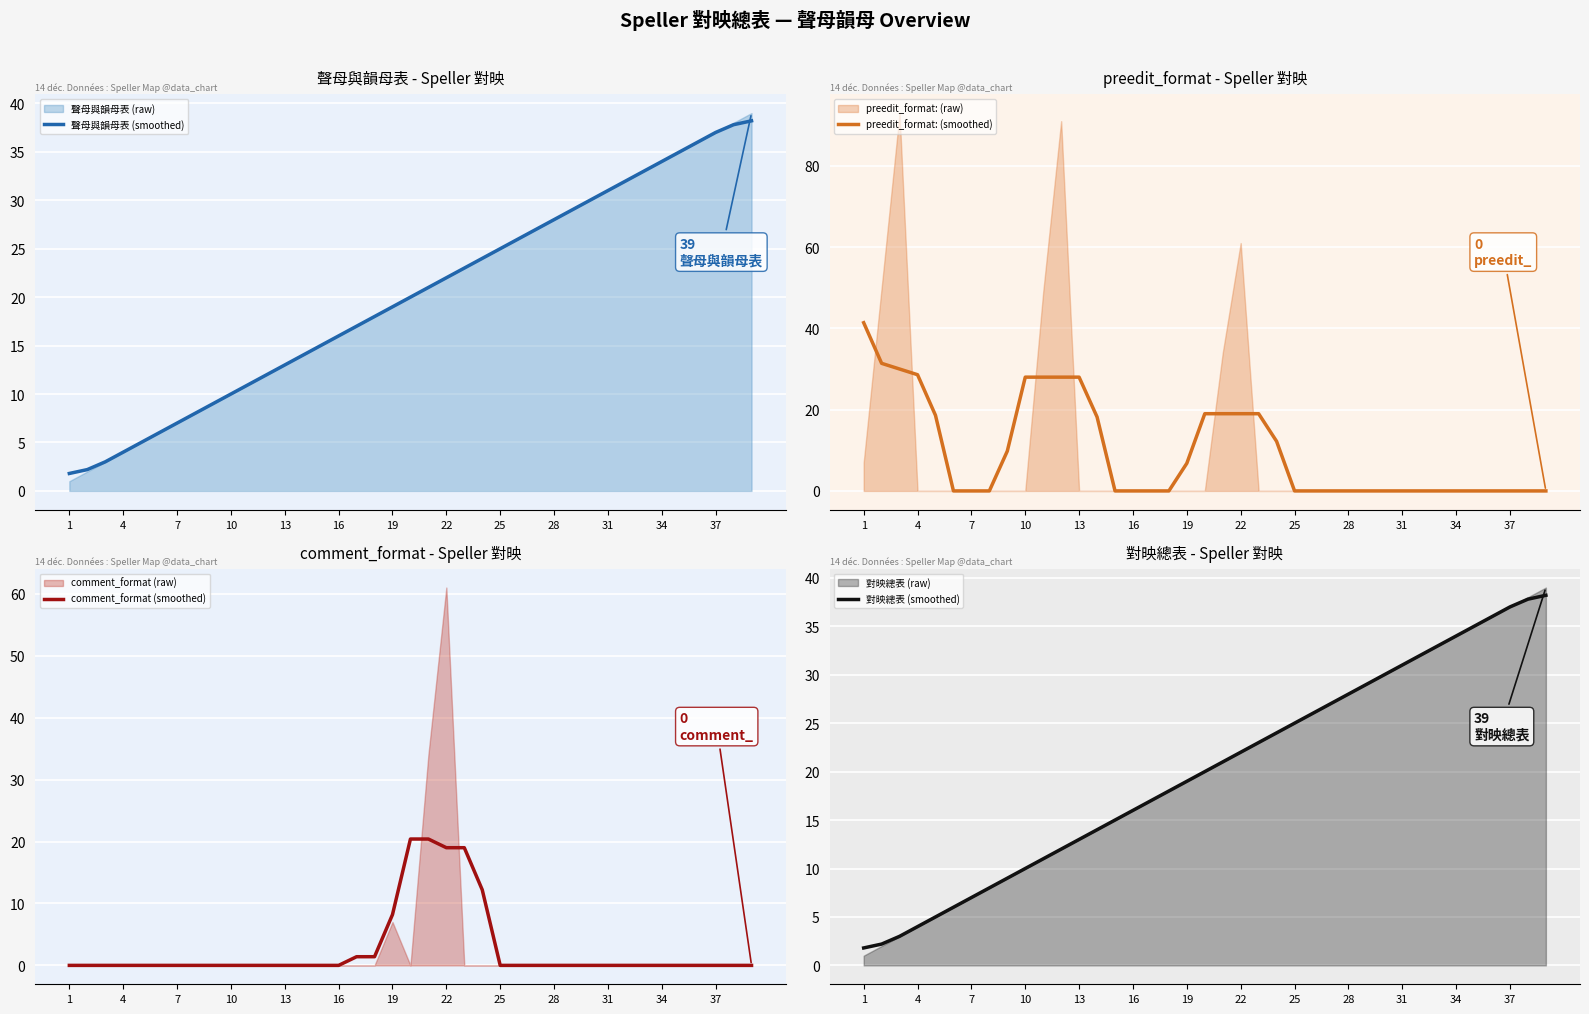

What is the sum of all 對映總表 (smoothed) values?

780.0